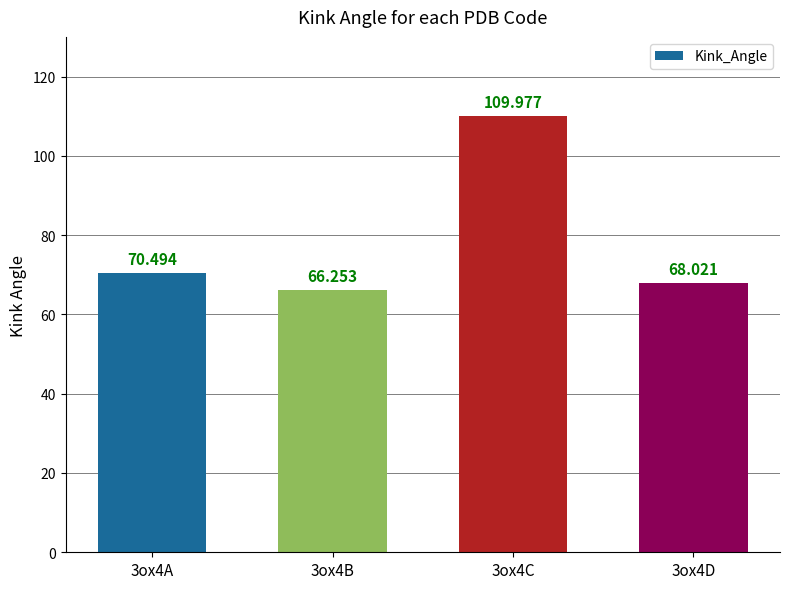

How many bars are there in total?

4